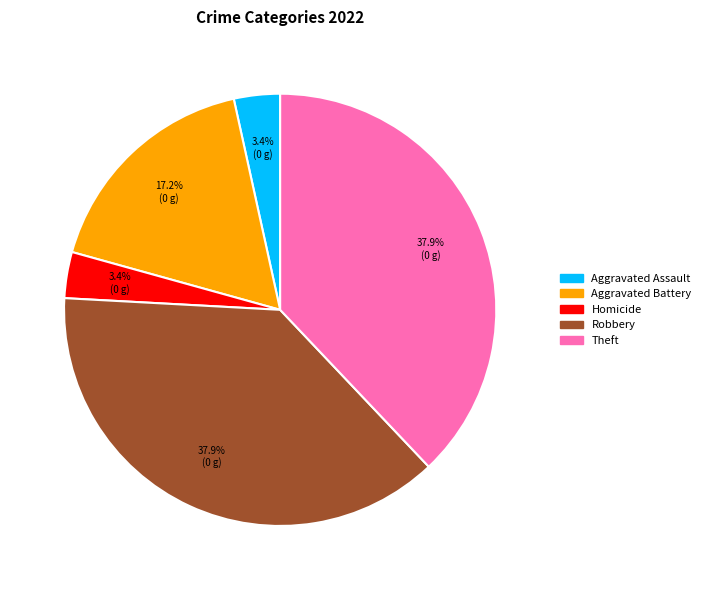

Is there a majority slice in this chart?

No